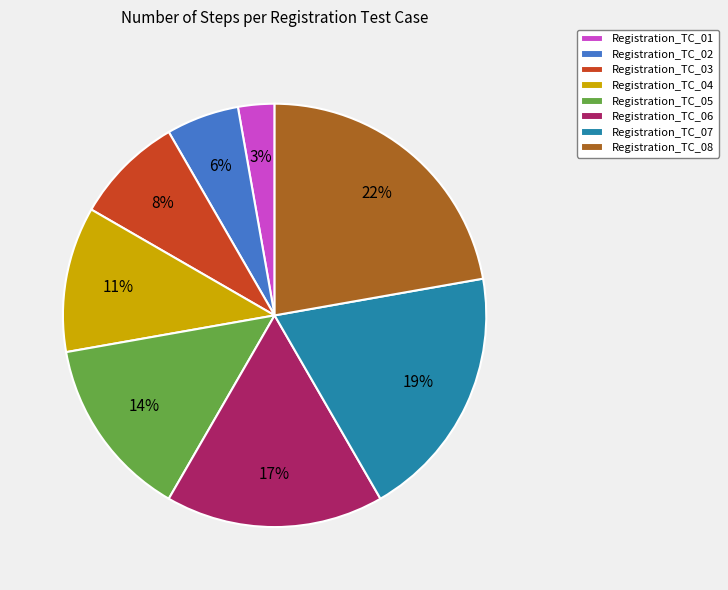

To the nearest percent, what is the average slice percentage?

12%